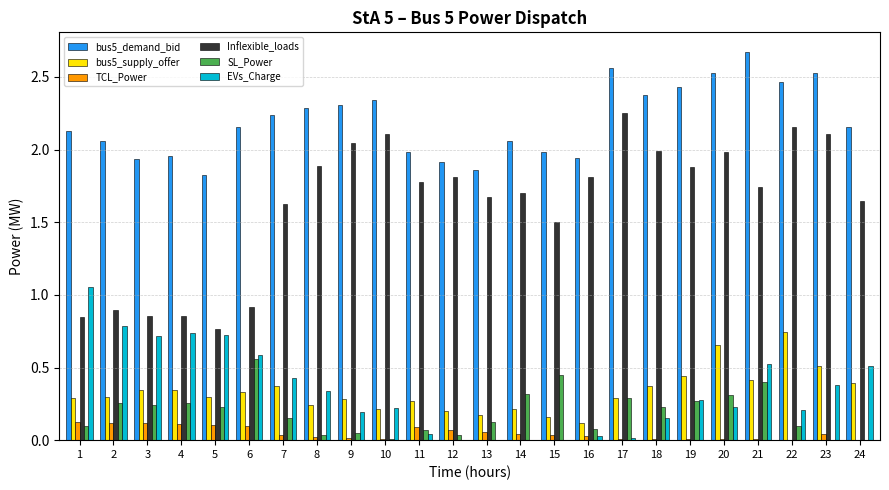

What is the approximate value of bus5_demand_bid at 5?

1.8